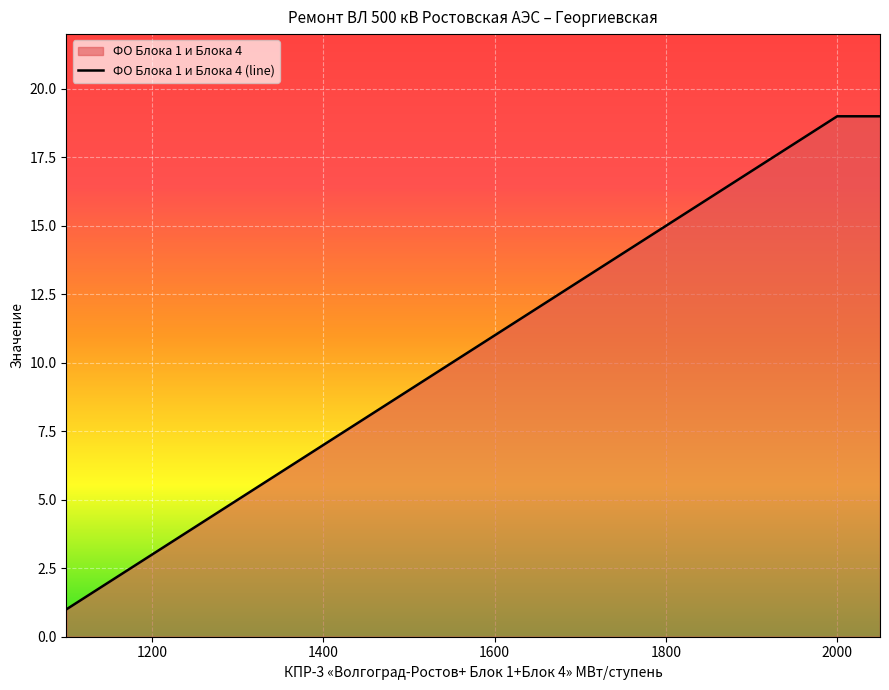

What is the change in value from 1400 to 1600?

+4